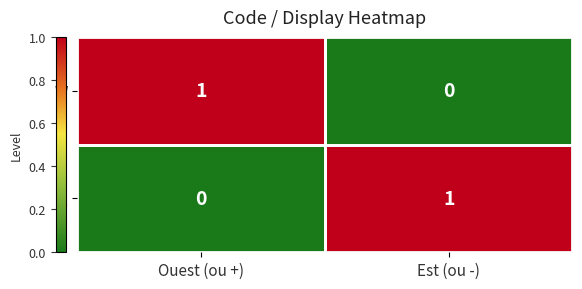

At Ouest (ou +), list the series in order from largest to smallest.

W, E